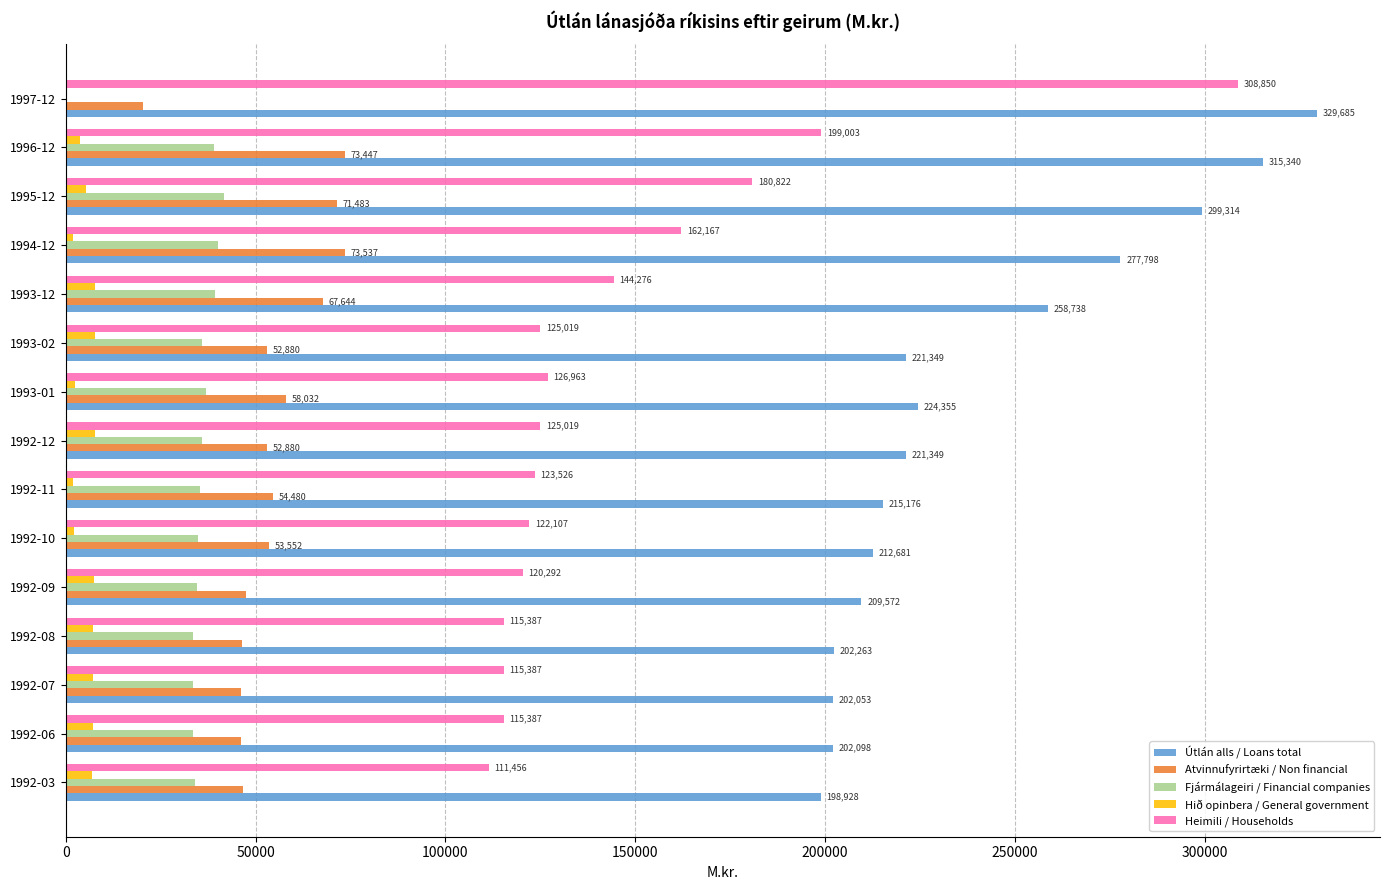

Which series has the largest total across all categories?

Útlán alls / Loans total